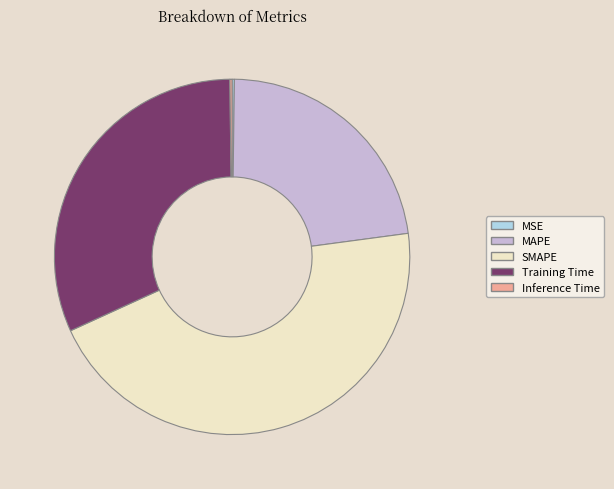

Which category has the biggest portion of the pie?

SMAPE